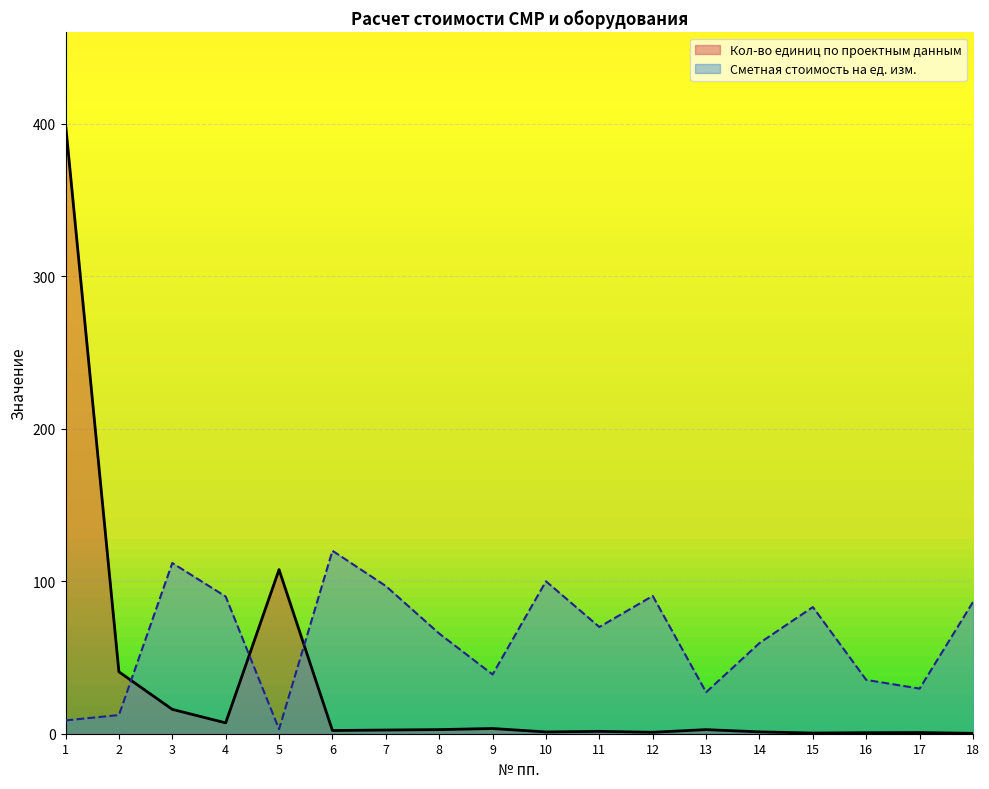

Where is Кол-во единиц по проектным данным nearest to the value 200?

5